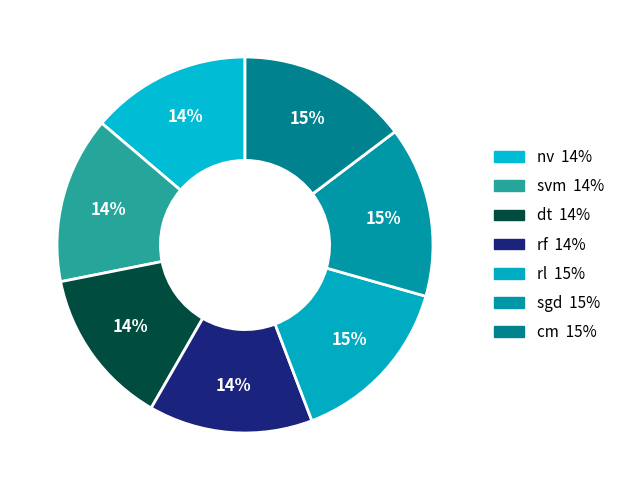

The rf slice represents 14% of the pie. True or false?

True